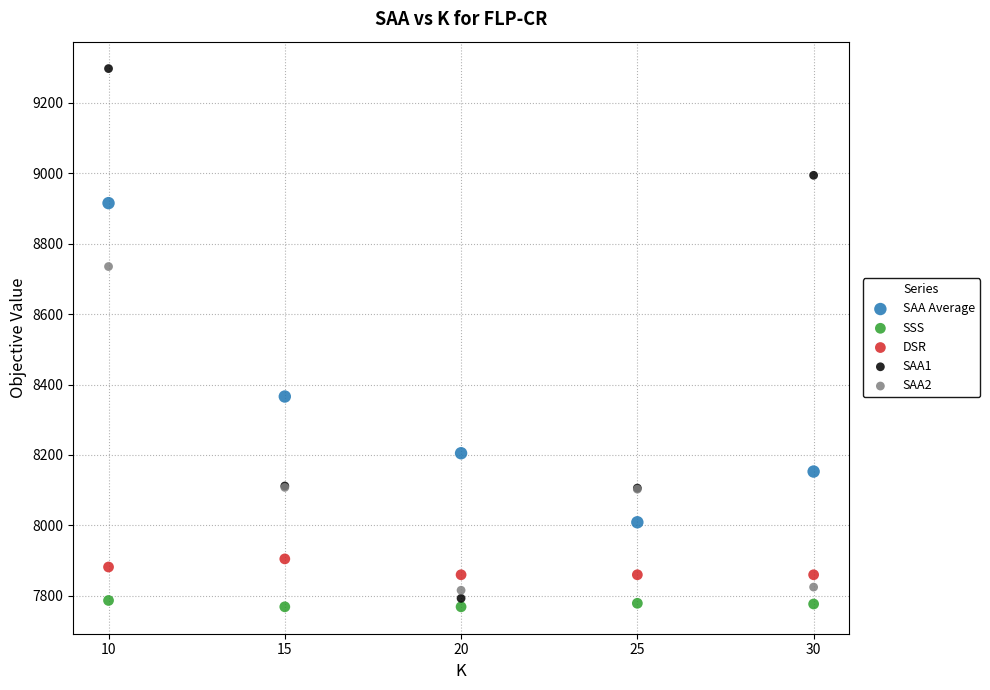

Across all series, what Y value is closest to 8533?

8366